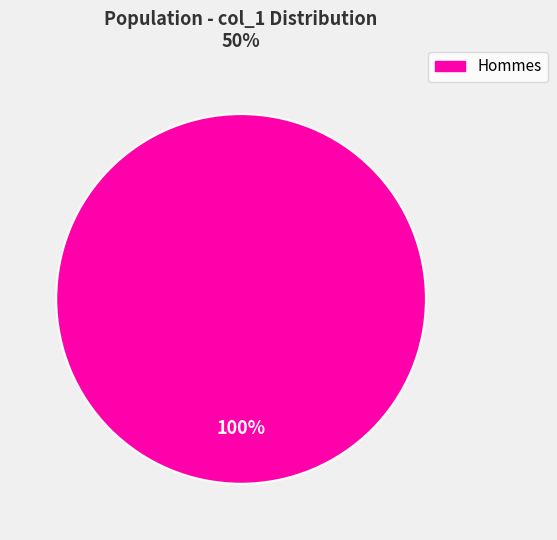

Is there a majority slice in this chart?

Yes